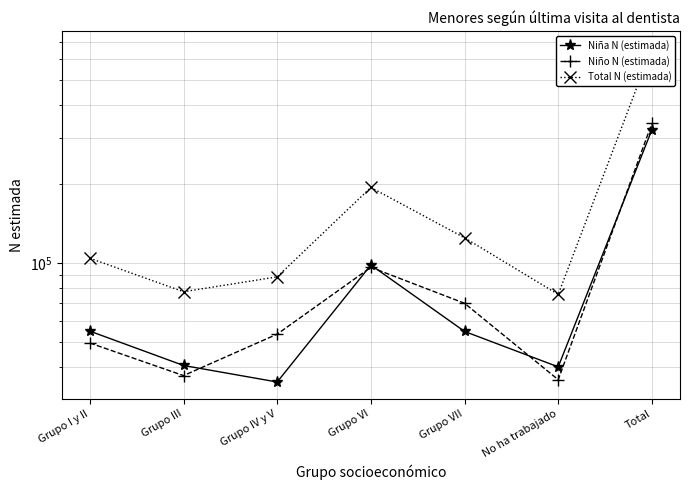

Which series has the largest total across all categories?

Total N (estimada)